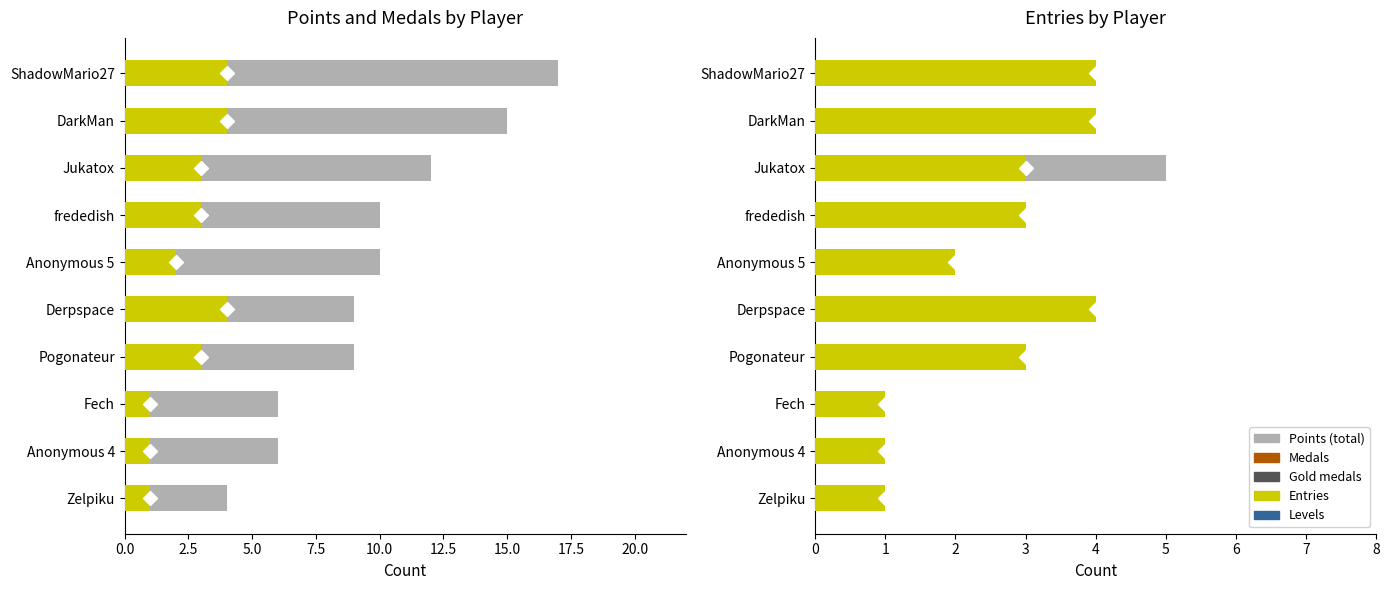

The value of Gold medals at Derpspace is -1. True or false?

False